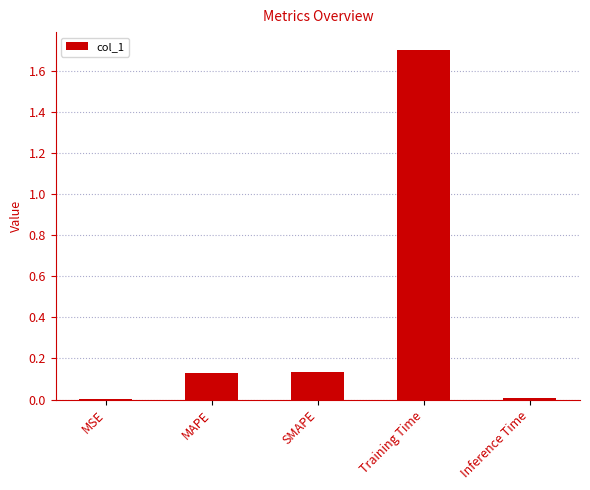

What is the greatest value displayed?

1.7